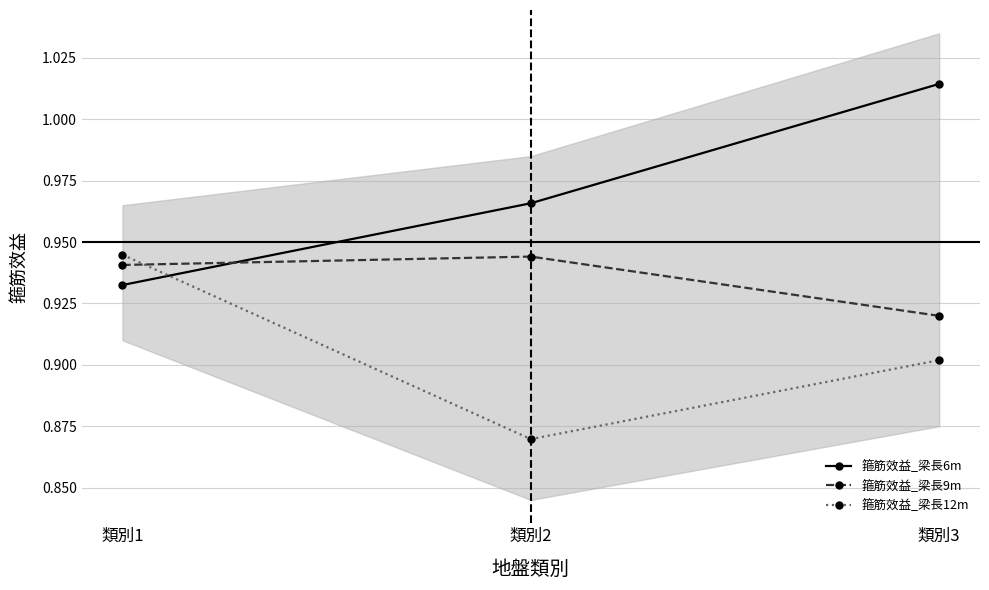

The 箍筋效益_梁長12m series shows 0.9 at 類別3. True or false?

True